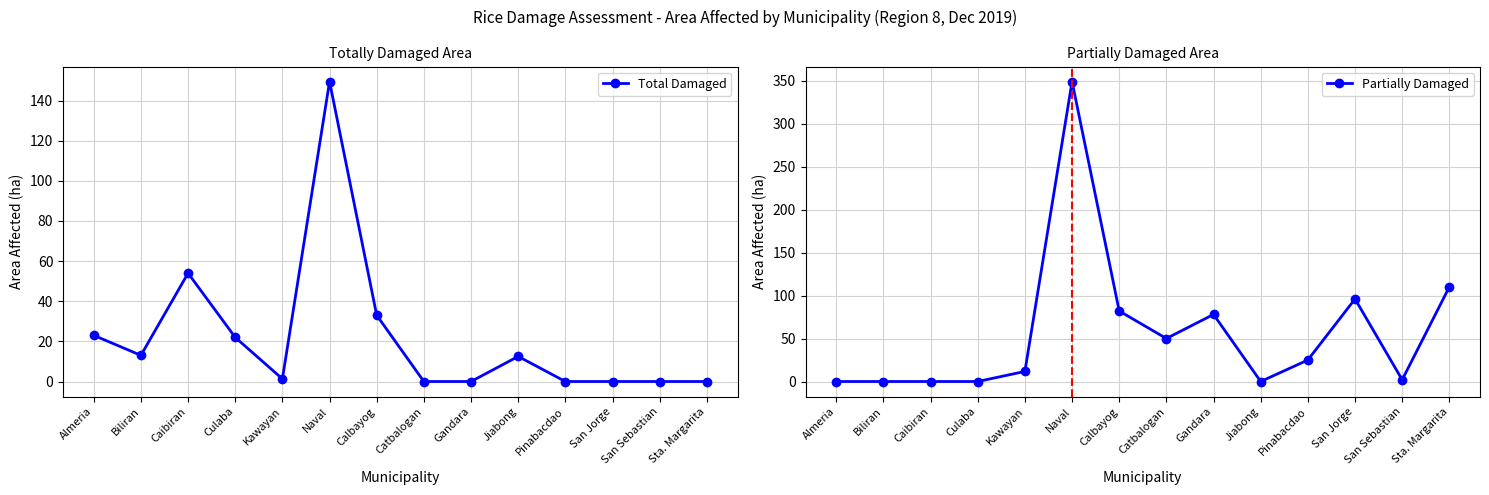

List the series in order of their peak value, highest first.

Partially Damaged, Total Damaged